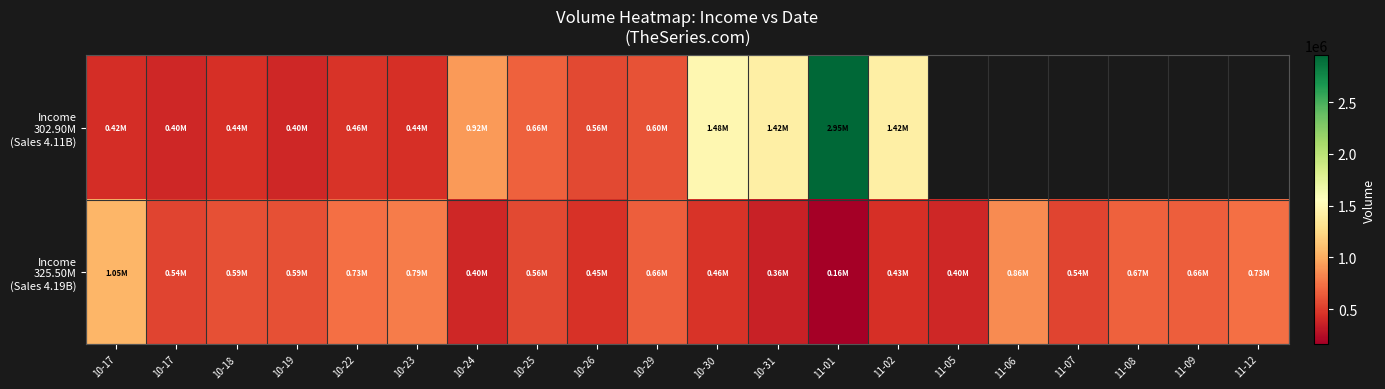

What is the difference between the maximum and minimum values in the Income 325.50M (Sales 4.19B) series?

888241.0